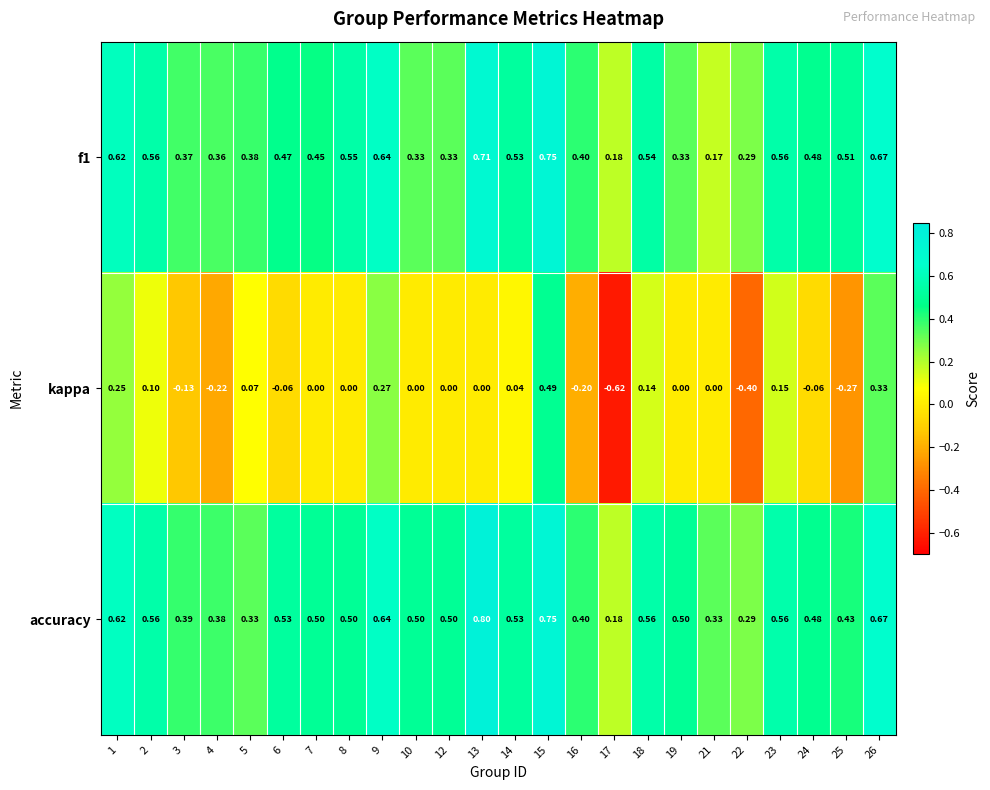

Is the value of kappa at 9 greater than the value of accuracy at 15?

No